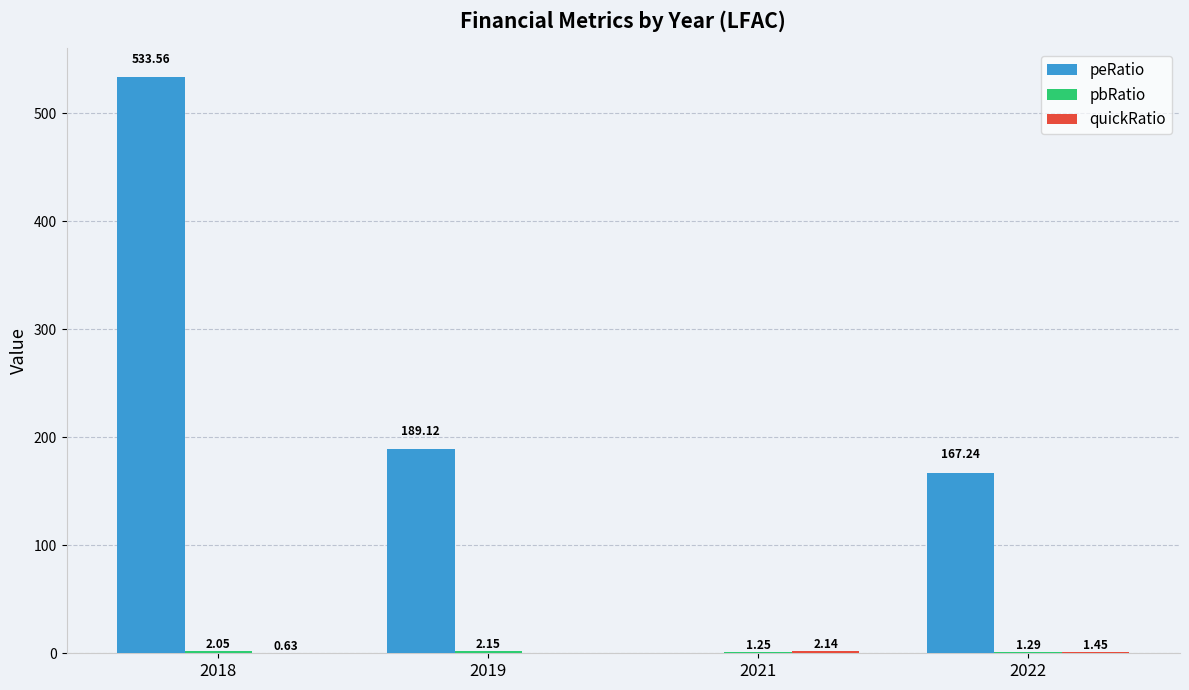

Which series has the largest total across all categories?

peRatio